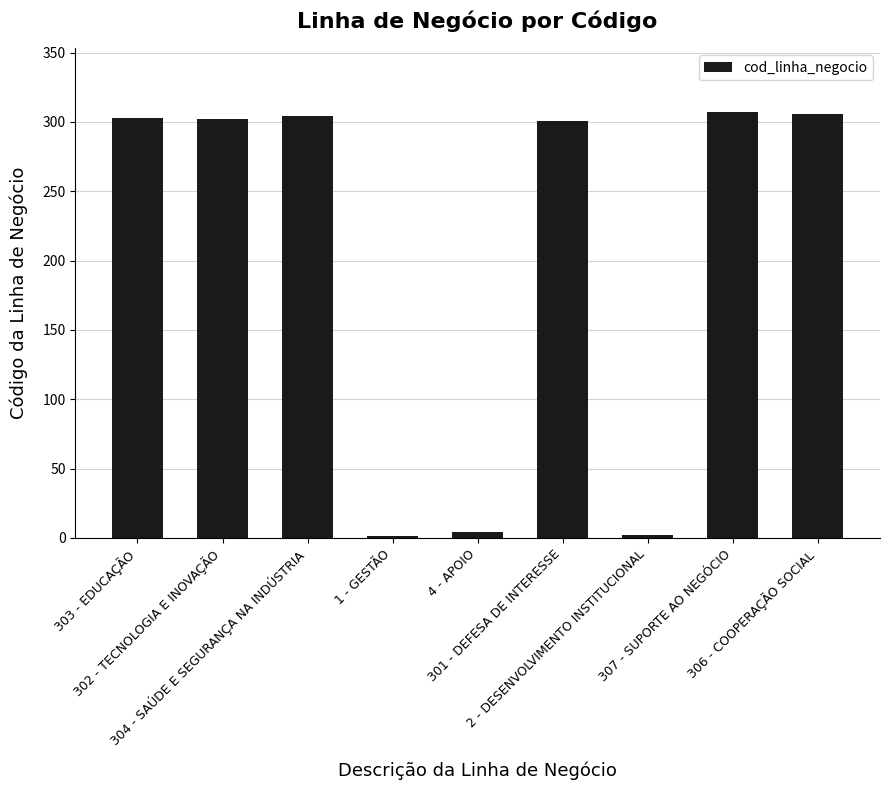

Are the bars grouped side by side (vs. stacked)?

No